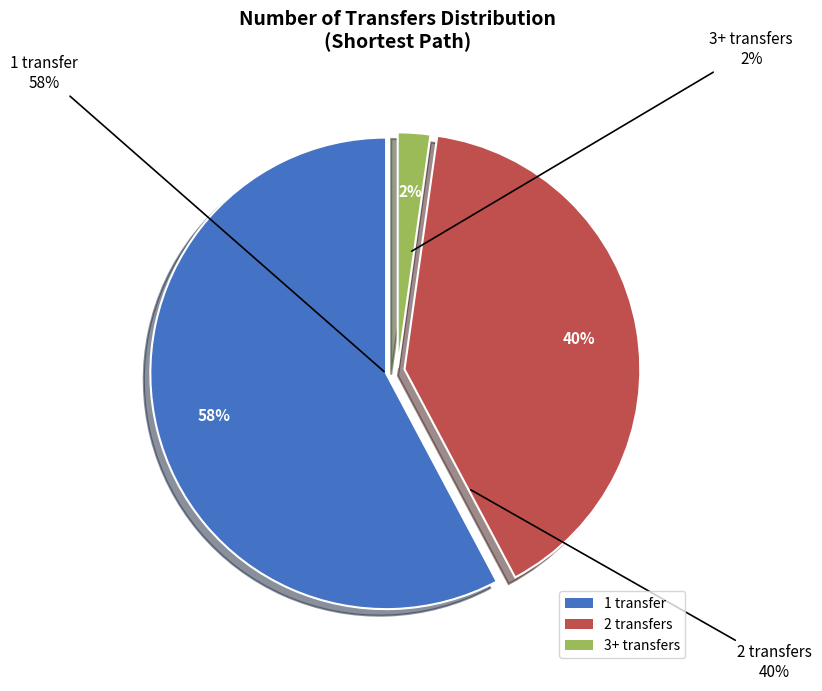

Which category accounts for the majority?

1 transfer